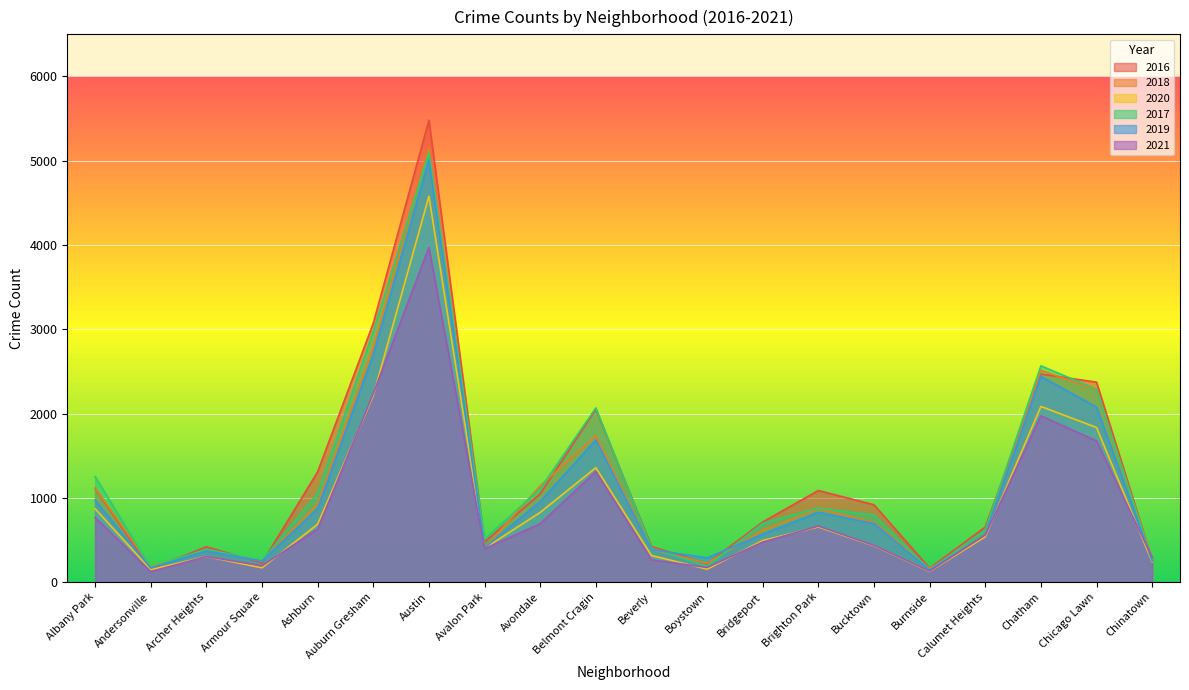

Reading right to left, transcribe all the data shown in this chart.

2016: Chinatown=262	Chicago Lawn=2372	Chatham=2468	Calumet Heights=653	Burnside=164	Bucktown=917	Brighton Park=1086	Bridgeport=713	Boystown=219	Beverly=421	Belmont Cragin=2053	Avondale=1046	Avalon Park=475	Austin=5481	Auburn Gresham=3071	Ashburn=1308	Armour Square=227	Archer Heights=419	Andersonville=151	Albany Park=1110
2018: Chinatown=273	Chicago Lawn=2281	Chatham=2513	Calumet Heights=554	Burnside=160	Bucktown=704	Brighton Park=869	Bridgeport=616	Boystown=224	Beverly=386	Belmont Cragin=1736	Avondale=1142	Avalon Park=401	Austin=5162	Auburn Gresham=2787	Ashburn=924	Armour Square=248	Archer Heights=374	Andersonville=183	Albany Park=1117
2020: Chinatown=239	Chicago Lawn=1834	Chatham=2084	Calumet Heights=538	Burnside=126	Bucktown=431	Brighton Park=654	Bridgeport=493	Boystown=153	Beverly=315	Belmont Cragin=1357	Avondale=826	Avalon Park=400	Austin=4578	Auburn Gresham=2213	Ashburn=686	Armour Square=169	Archer Heights=303	Andersonville=147	Albany Park=870
2017: Chinatown=253	Chicago Lawn=2288	Chatham=2566	Calumet Heights=620	Burnside=145	Bucktown=795	Brighton Park=878	Bridgeport=697	Boystown=188	Beverly=404	Belmont Cragin=2066	Avondale=1107	Avalon Park=509	Austin=5095	Auburn Gresham=2973	Ashburn=1053	Armour Square=251	Archer Heights=391	Andersonville=171	Albany Park=1252
2019: Chinatown=253	Chicago Lawn=2076	Chatham=2441	Calumet Heights=561	Burnside=142	Bucktown=694	Brighton Park=828	Bridgeport=568	Boystown=287	Beverly=385	Belmont Cragin=1687	Avondale=957	Avalon Park=405	Austin=5008	Auburn Gresham=2701	Ashburn=872	Armour Square=249	Archer Heights=368	Andersonville=166	Albany Park=968
2021: Chinatown=293	Chicago Lawn=1675	Chatham=1973	Calumet Heights=559	Burnside=130	Bucktown=435	Brighton Park=664	Bridgeport=474	Boystown=173	Beverly=264	Belmont Cragin=1312	Avondale=692	Avalon Park=395	Austin=3971	Auburn Gresham=2237	Ashburn=629	Armour Square=193	Archer Heights=303	Andersonville=123	Albany Park=767